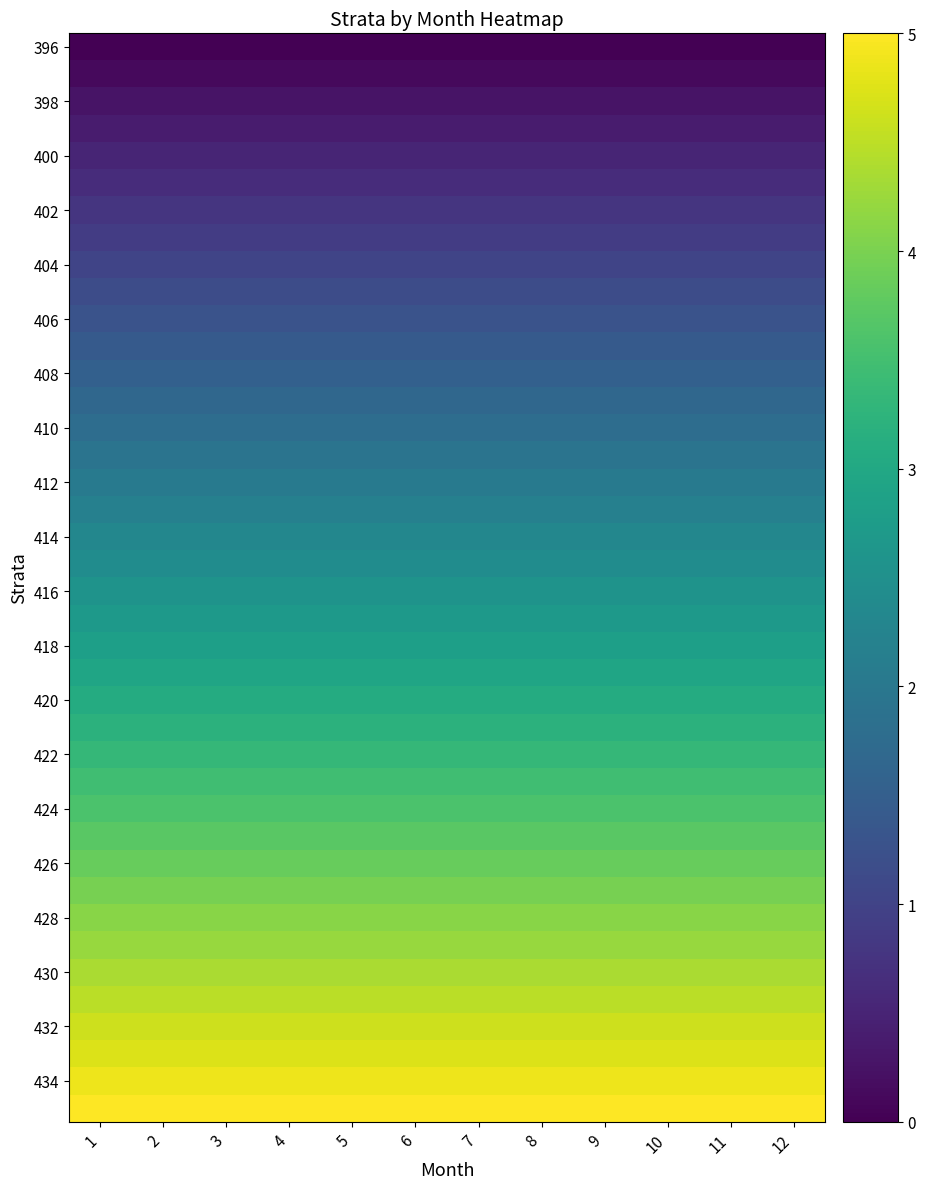

What is the difference between the highest and lowest values at 7?

5.0